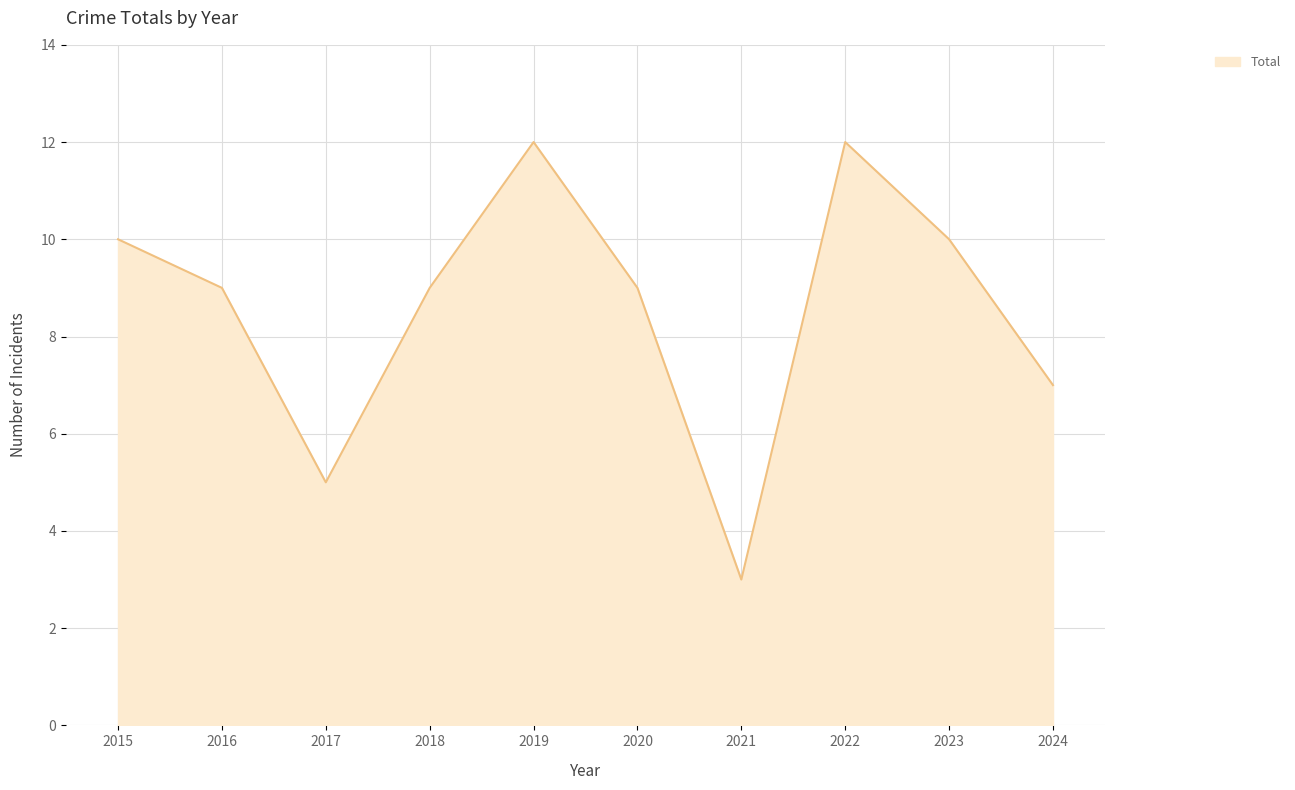

Is it true that the value at 2020 is 5?

False